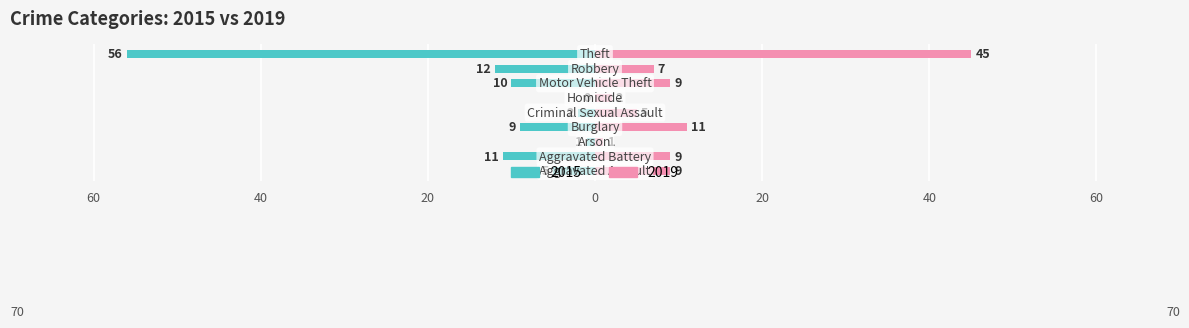

What is the difference between the maximum and minimum values in the 2015 series?

56